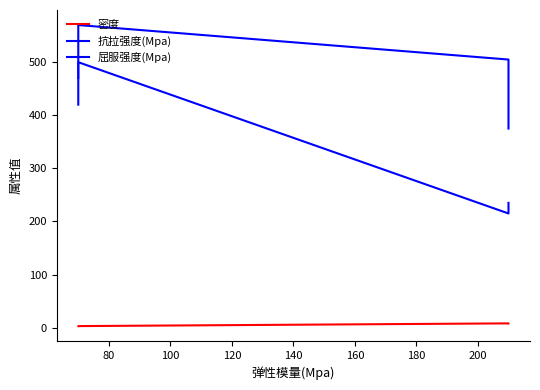

What are all the series names shown in the legend?

密度, 抗拉强度(Mpa), 屈服强度(Mpa)